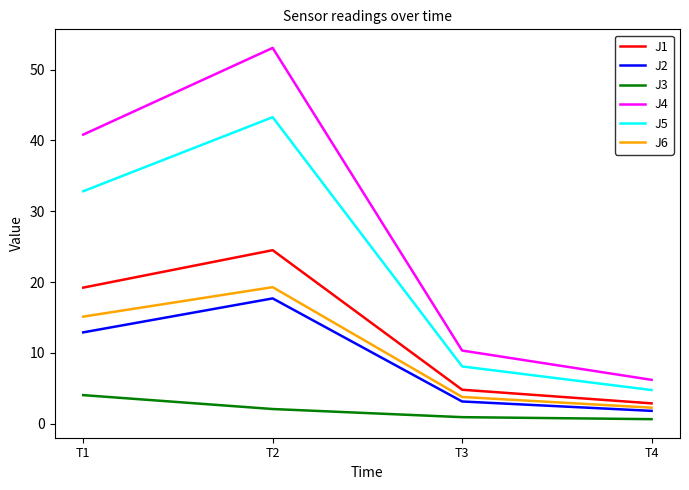

At how many categories does at least one series exceed 36?

2